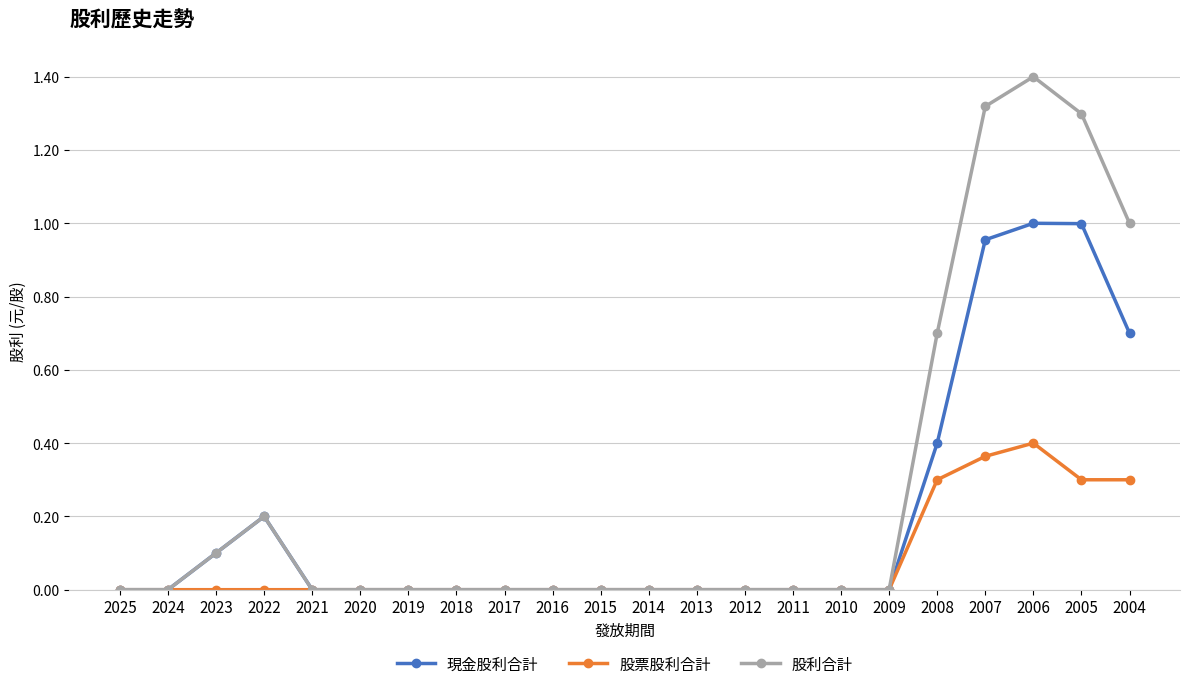

Is it true that 股票股利合計 equals 0.0 at 2011?

True